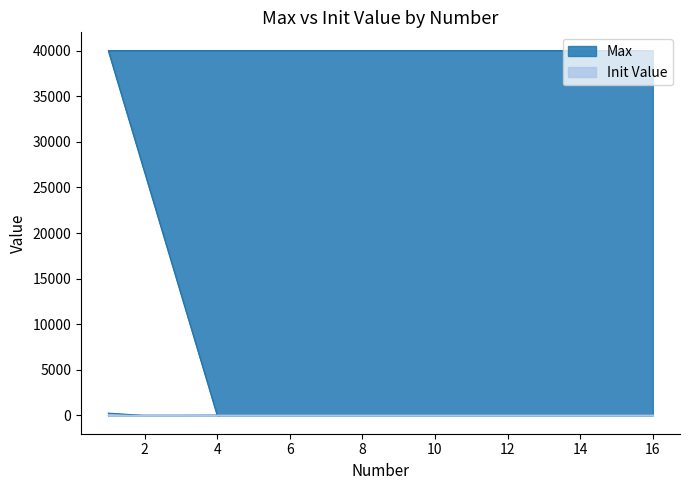

What is the maximum value shown in the chart?

40000